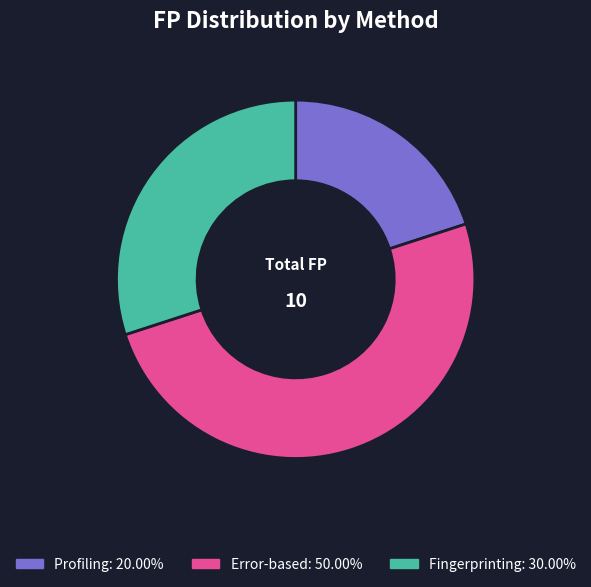

Which category has the smallest portion of the pie?

Profiling